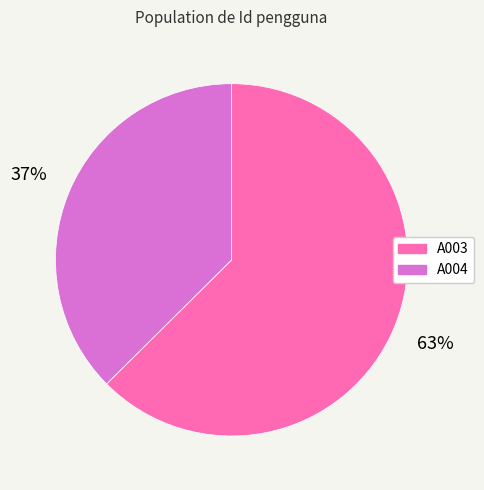

How many segments does this pie chart have?

2